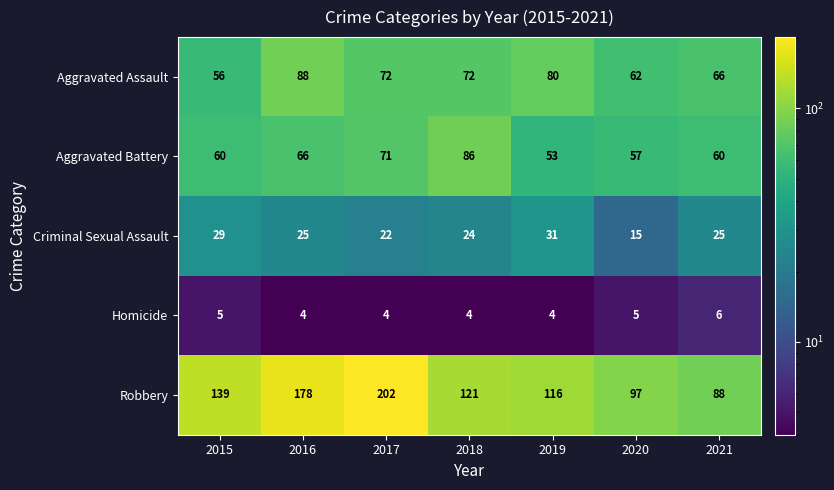

What is the total value across all series at 2015?

289